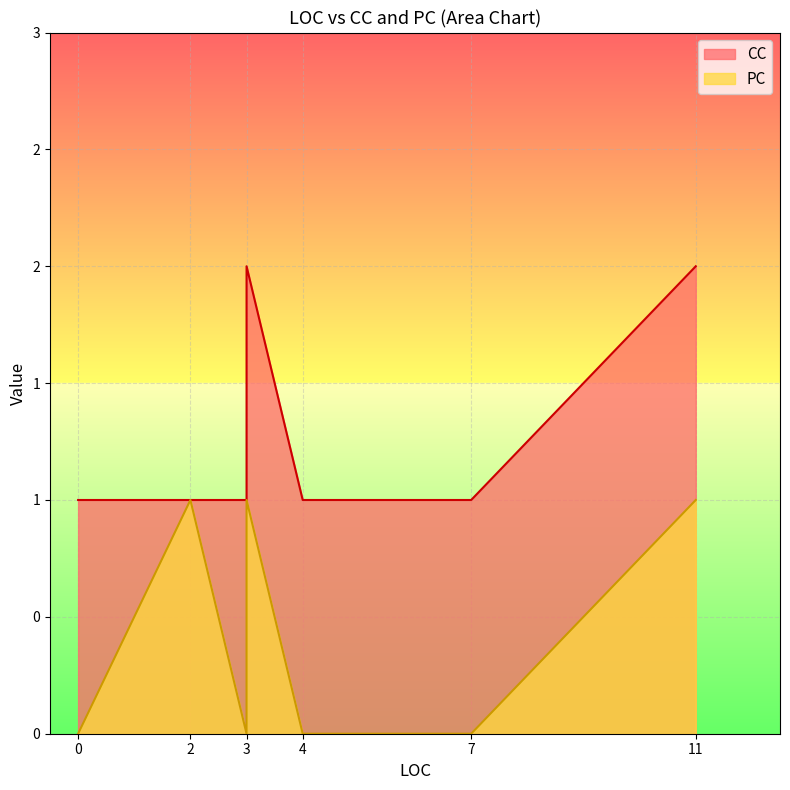

List the series in order of their overall mean, highest first.

CC, PC